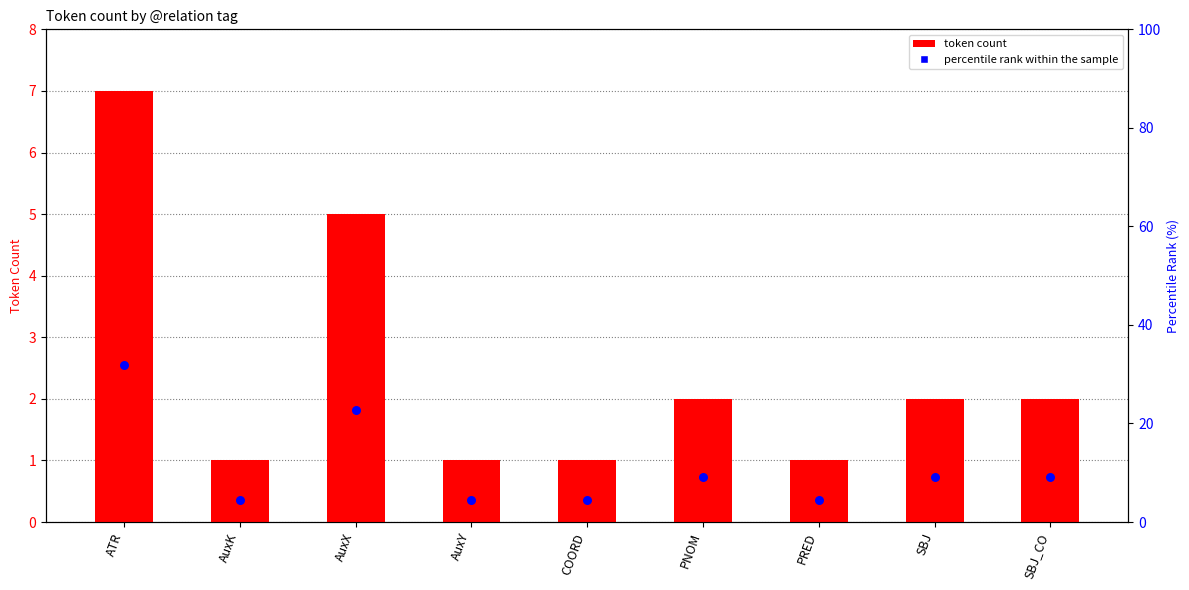

At which category is the sum across all series the highest?

ATR